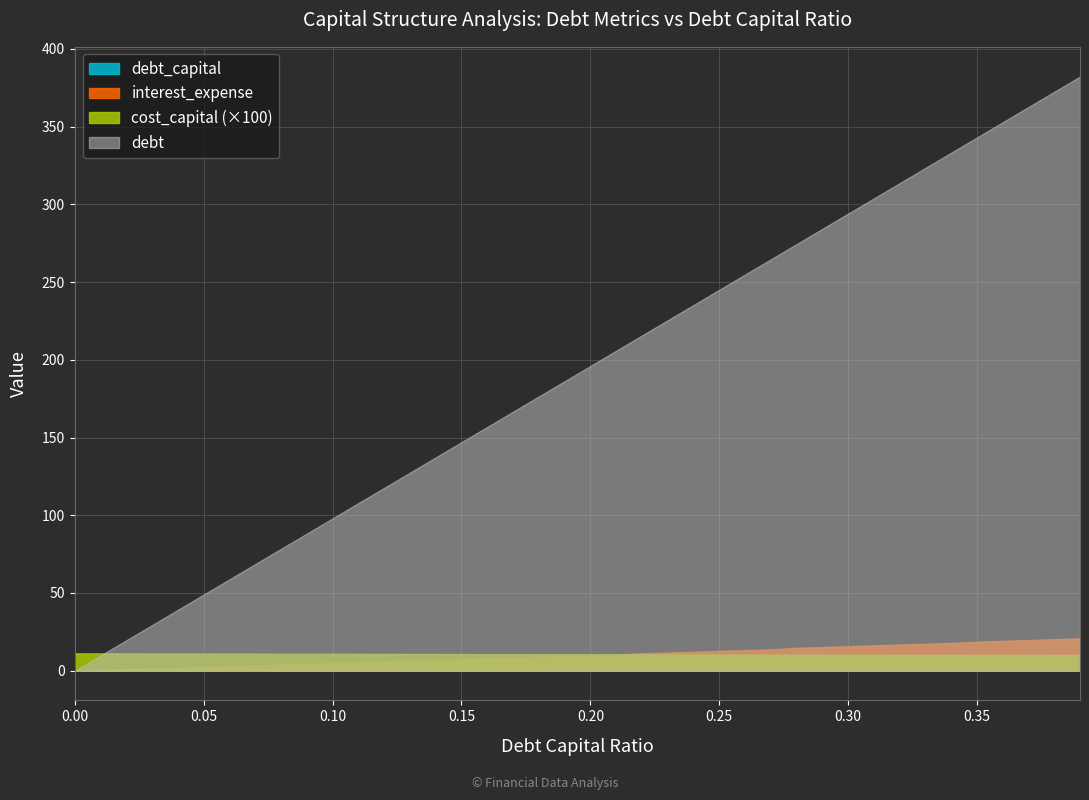

Rank the series at 0.23 from highest to lowest value.

debt, interest_expense, debt_capital, cost_capital